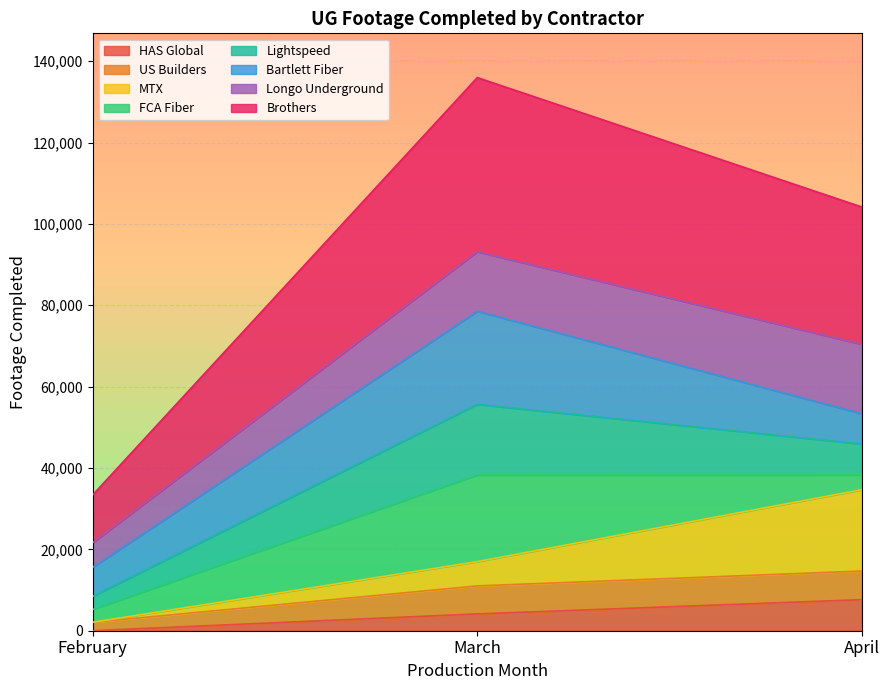

List the labels in order of HAS Global value, largest first.

April, March, February